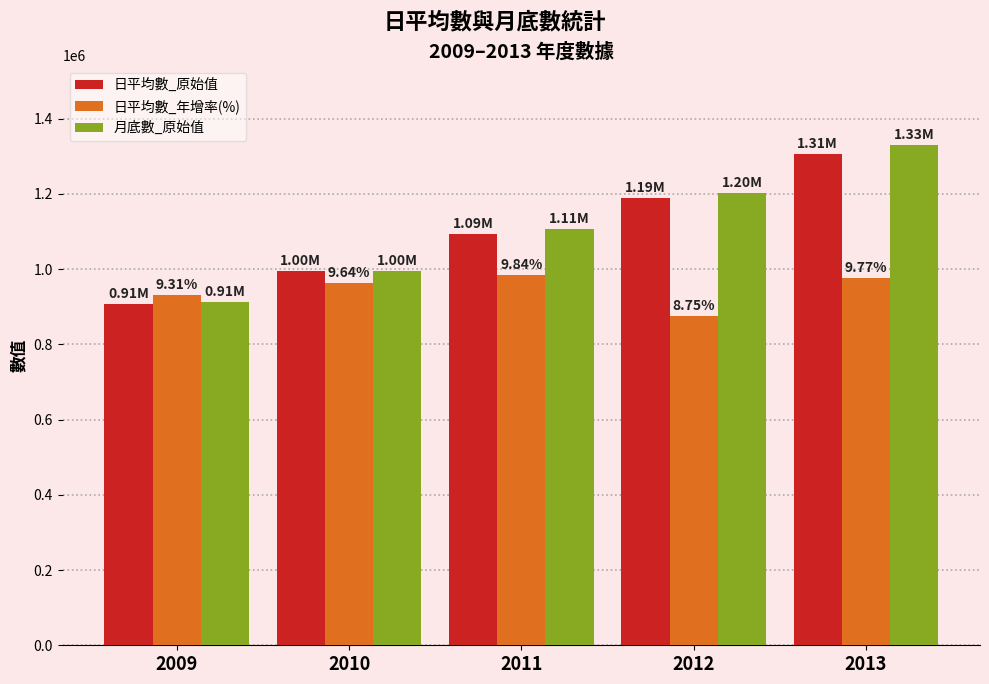

The 月底數_原始值 series shows 310599 at 2012. True or false?

False